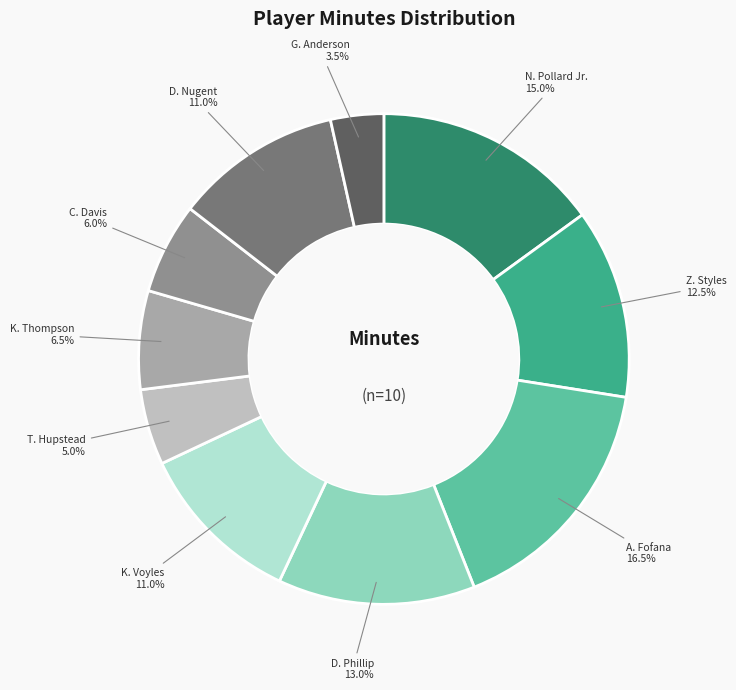

Do A. Fofana and T. Hupstead together represent more than half of the pie?

No